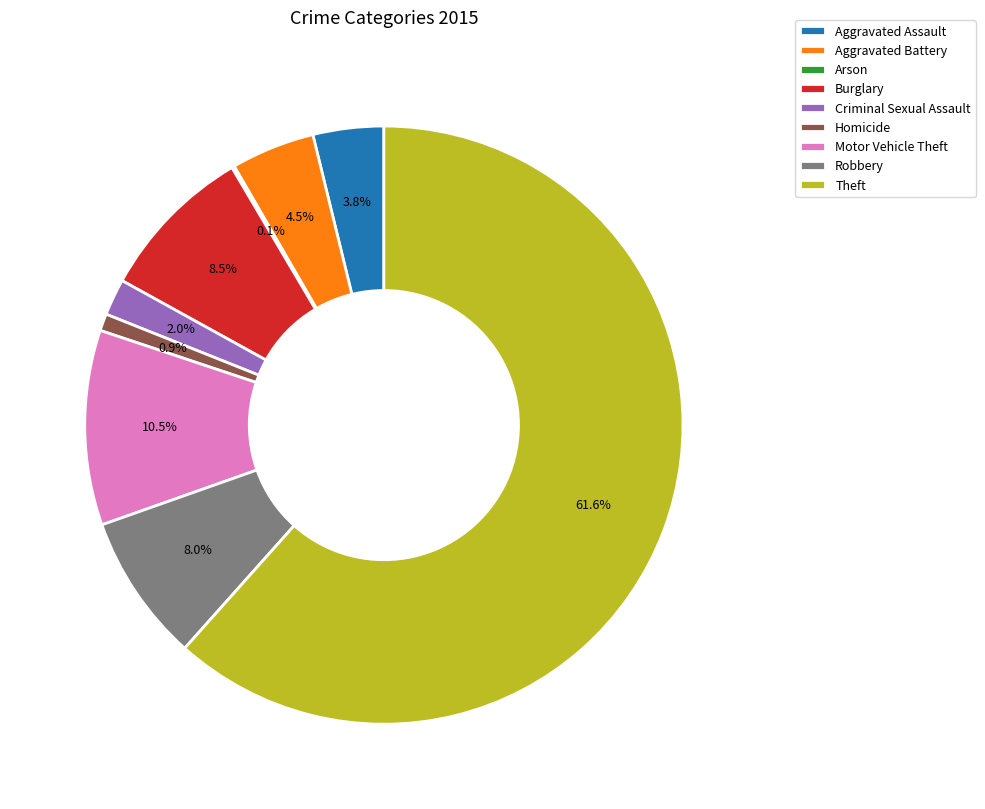

How much of the chart is everything except Aggravated Assault?

96.2%